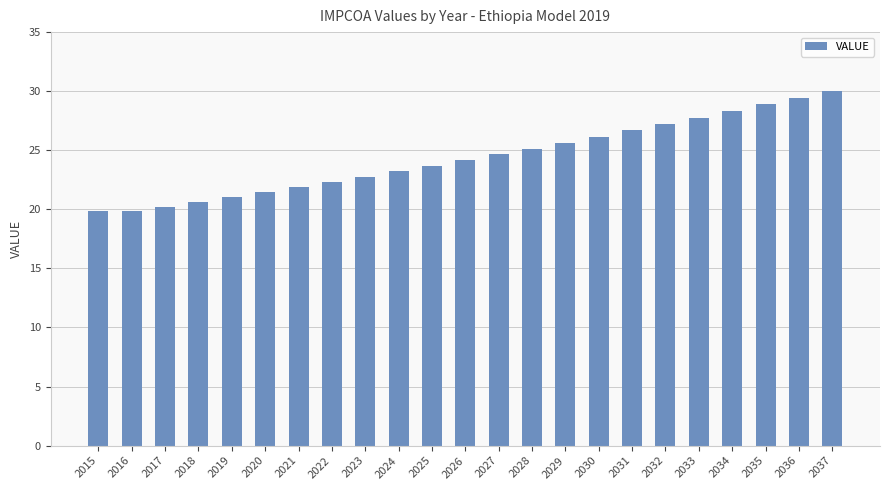

What value does the data have at 2023?

22.8